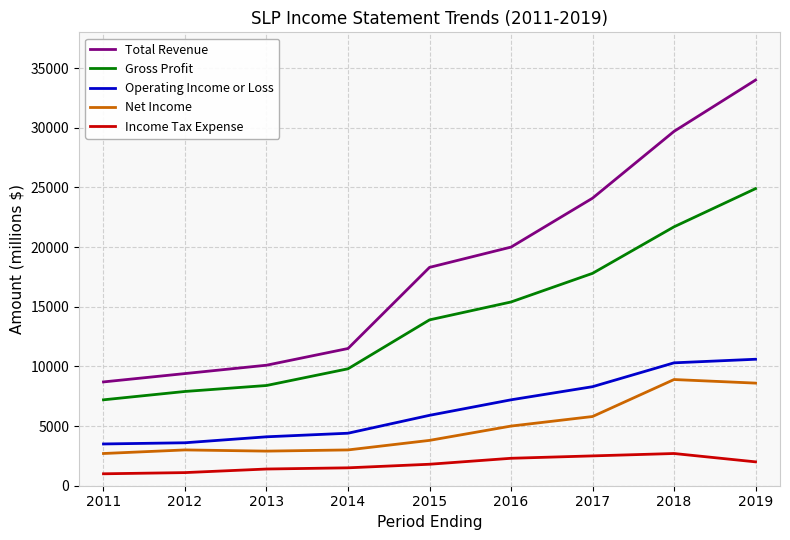

Rank the series at 2014 from highest to lowest value.

Total Revenue, Gross Profit, Operating Income or Loss, Net Income, Income Tax Expense